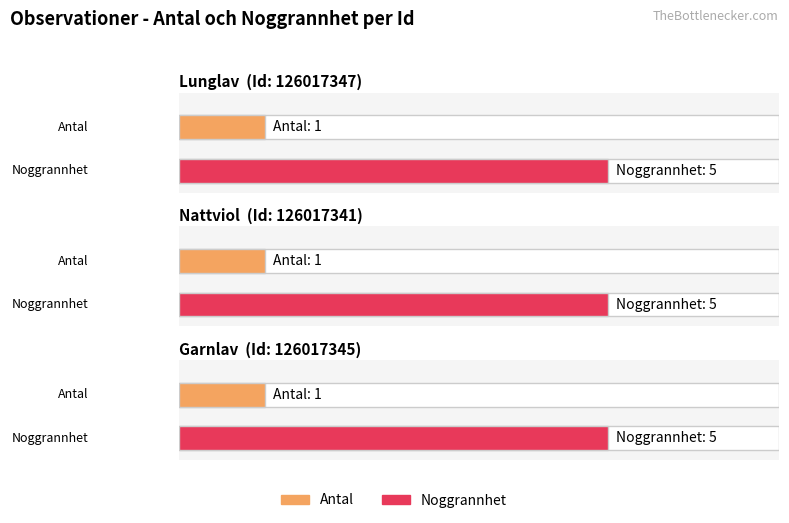

Which series has the largest total across all categories?

Noggrannhet